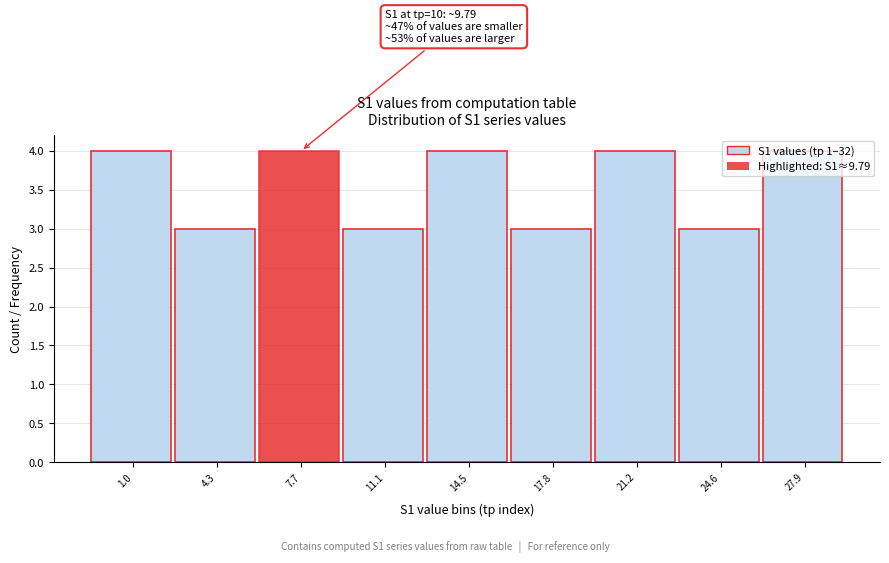

Which has a higher value, 17.8 or 14.5?

14.5